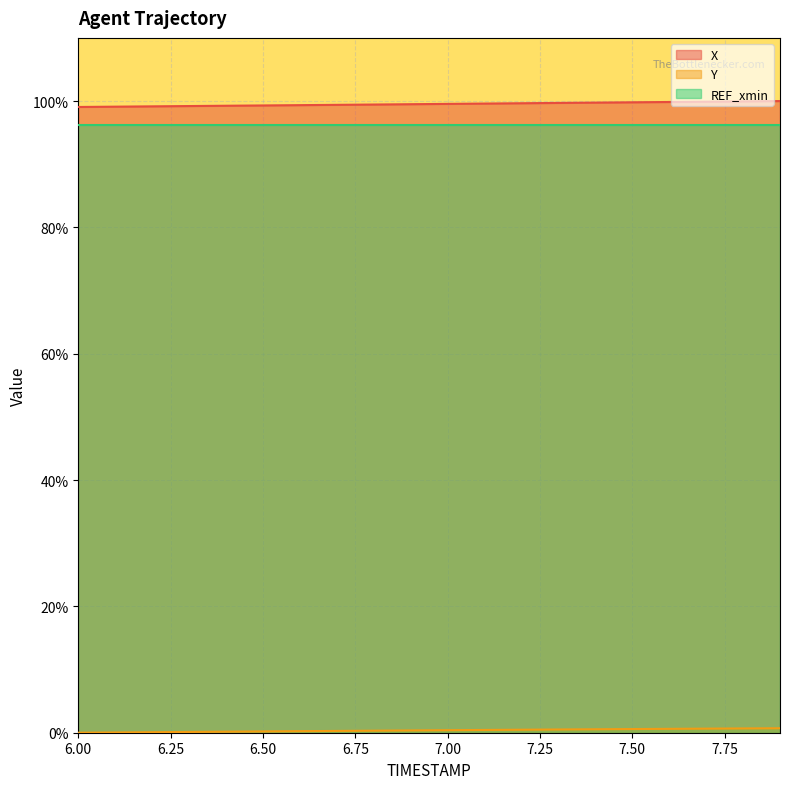

What position from the right is 7.1?

9